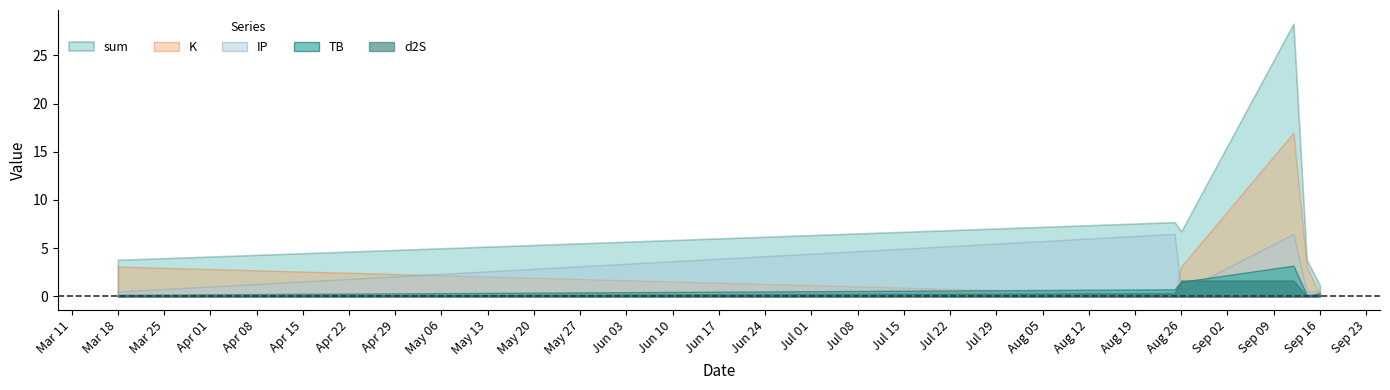

Is the value of sum at 2023-08-26 greater than the value of TB at 2023-08-26?

Yes